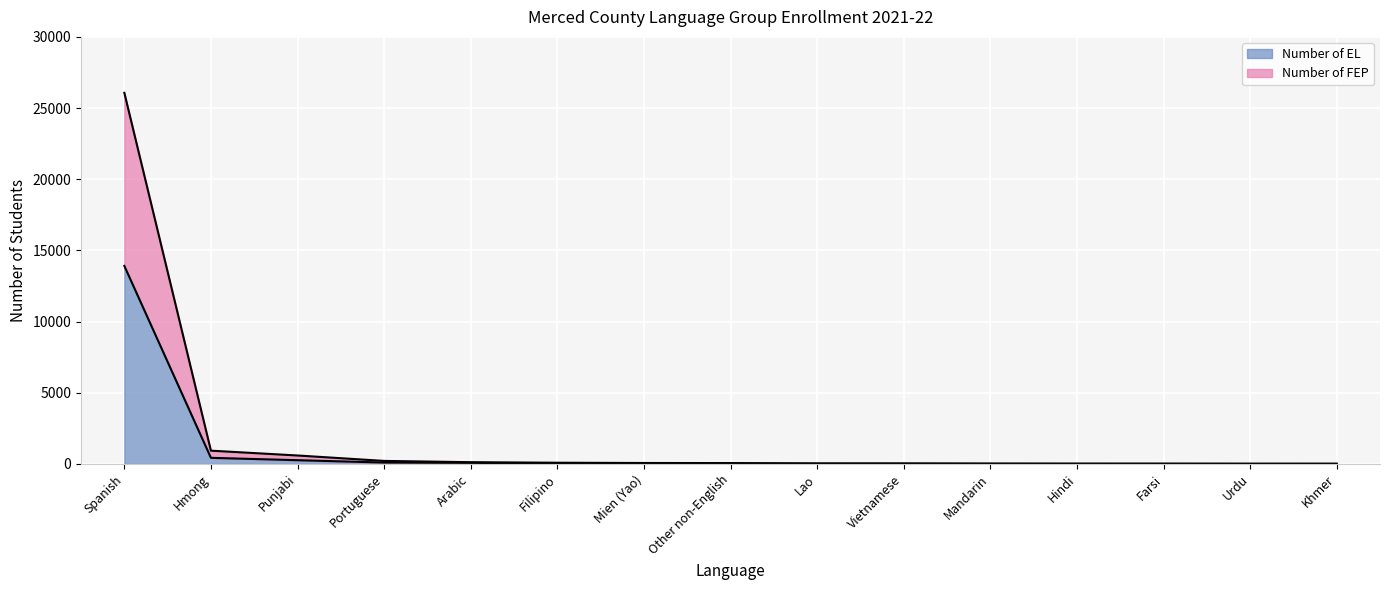

At which category is the sum across all series the highest?

Spanish